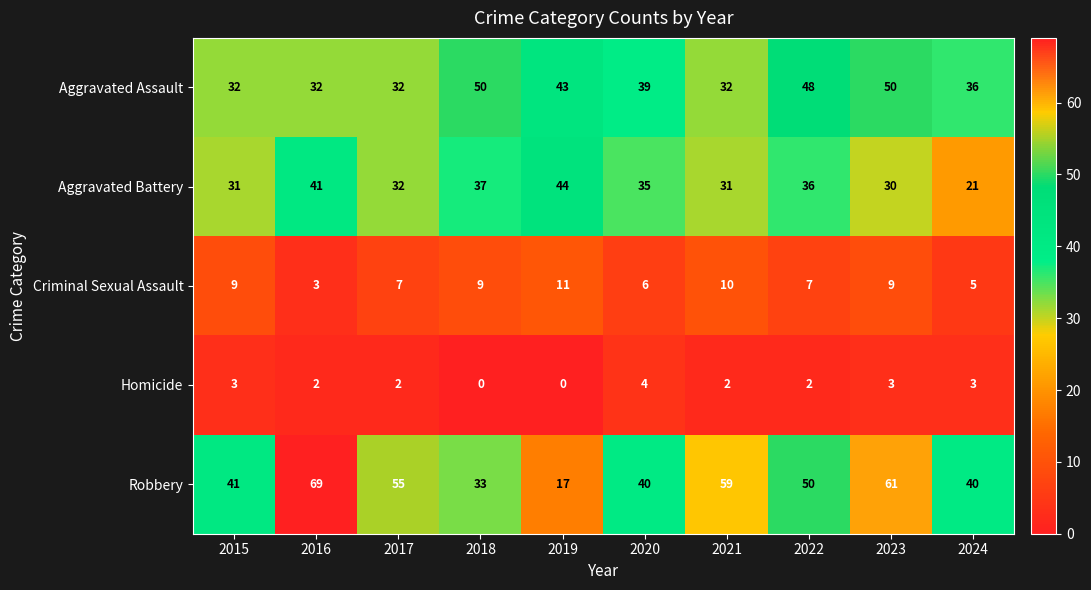

What is the sum of all Aggravated Assault values?

394